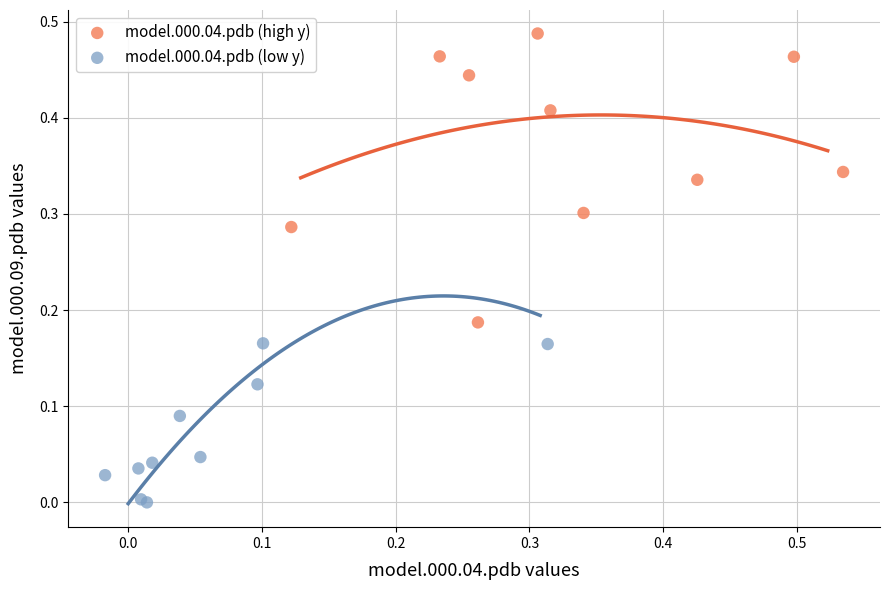

Which series contains the highest Y value?

model.000.04.pdb (high y)